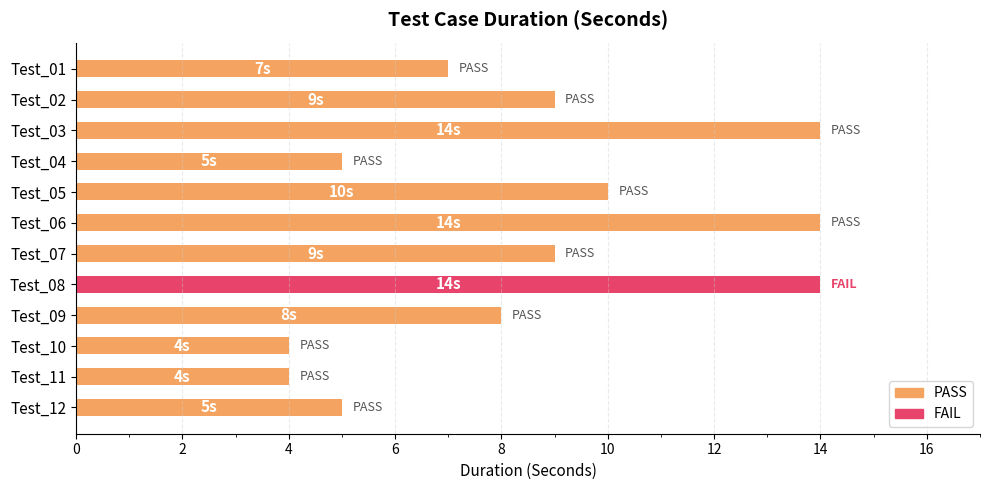

How many distinct data groups are displayed?

1